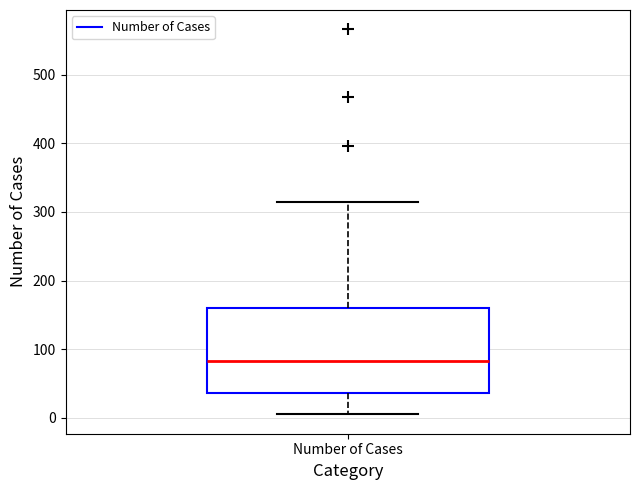

Where does the median line of the box for Number of Cases sit on the y-axis? The values are not printed on the chart, so give them approximately, as read against the axis.

80